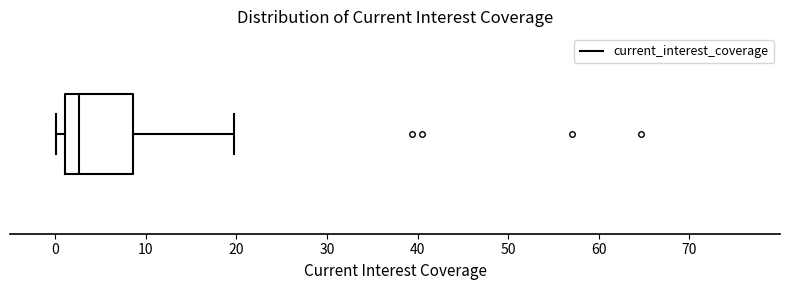

Where does the left whisker of the box end on the x-axis? The values are not printed on the chart, so give them approximately, as read against the axis.

0